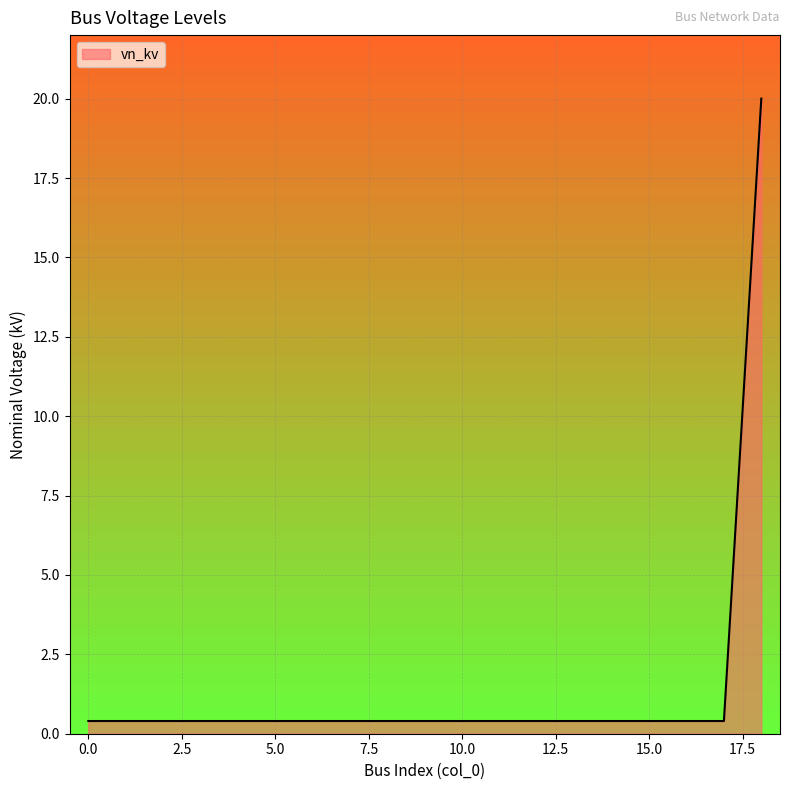

What is the maximum value shown in the chart?

20.0